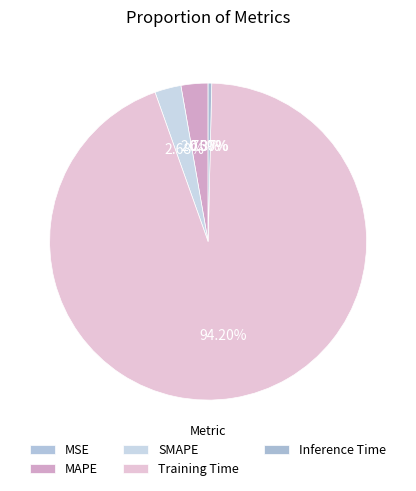

What is the largest slice in the pie chart?

Training Time